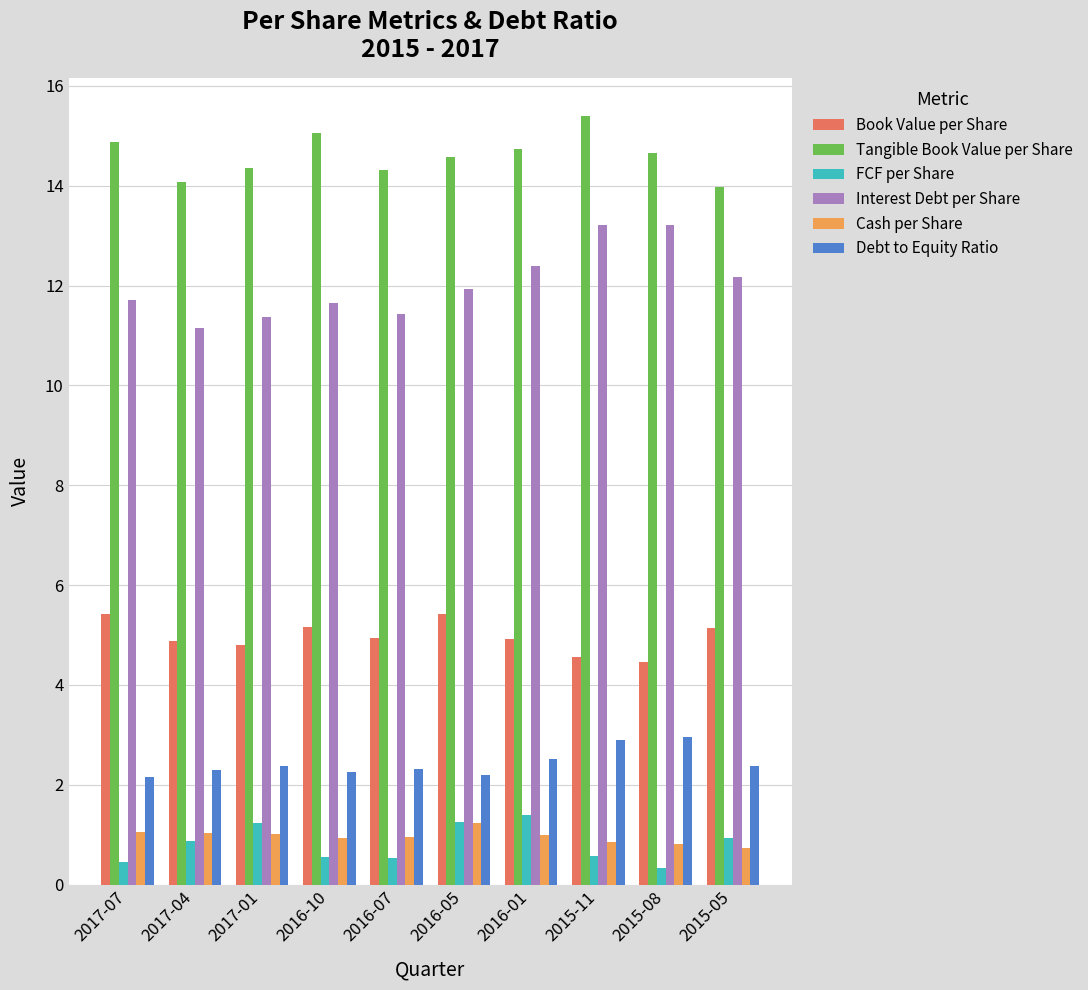

What are all the series names shown in the legend?

Book Value per Share, Tangible Book Value per Share, FCF per Share, Interest Debt per Share, Cash per Share, Debt to Equity Ratio